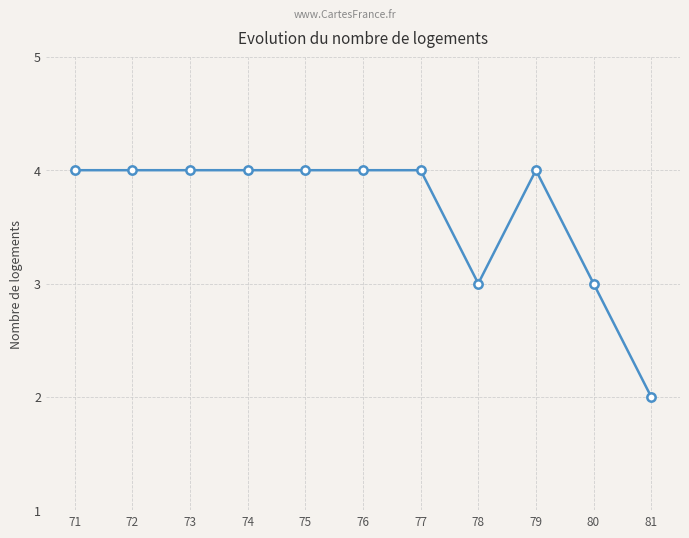

Is it true that the value at 78 is 3?

True